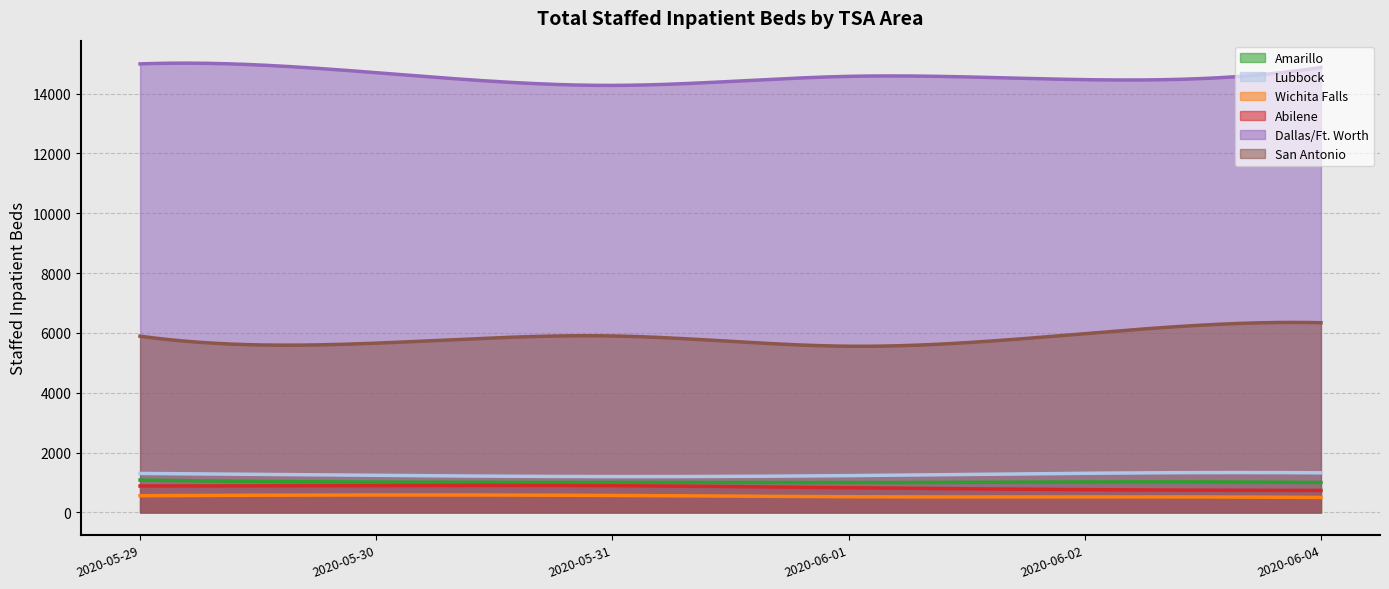

What is the total value across all series at 2020-05-30?

24096